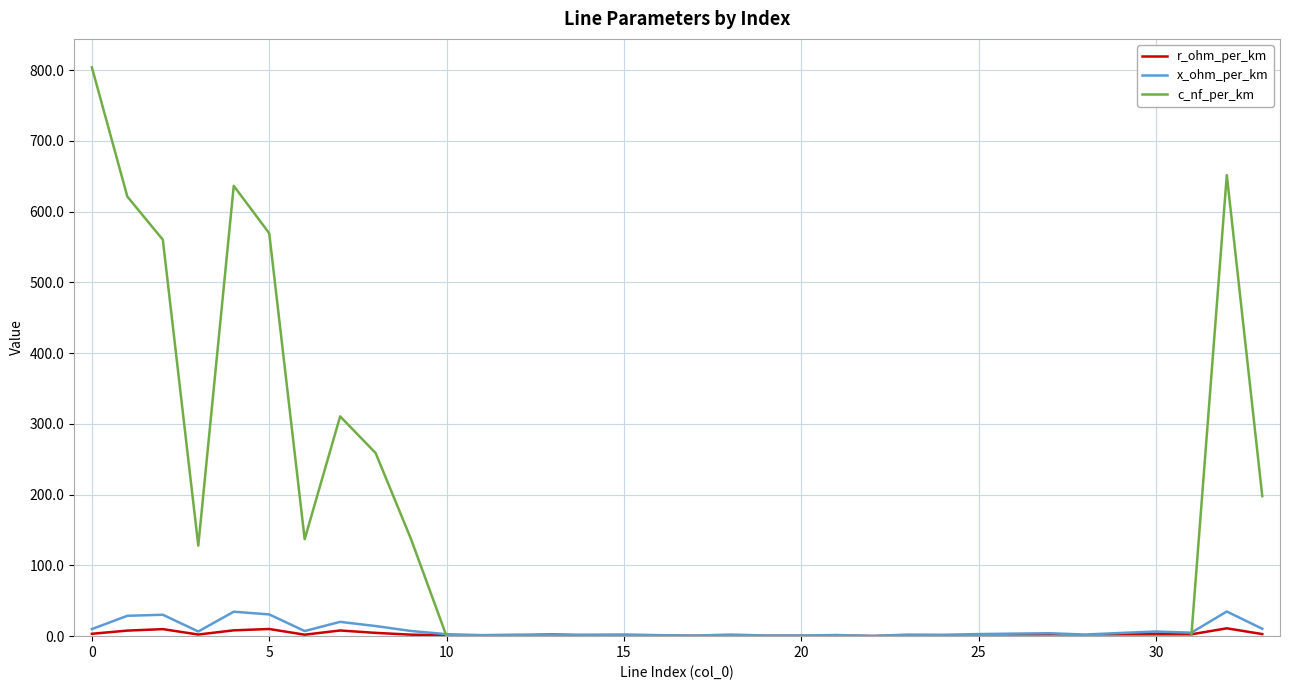

Which series has the largest total across all categories?

c_nf_per_km